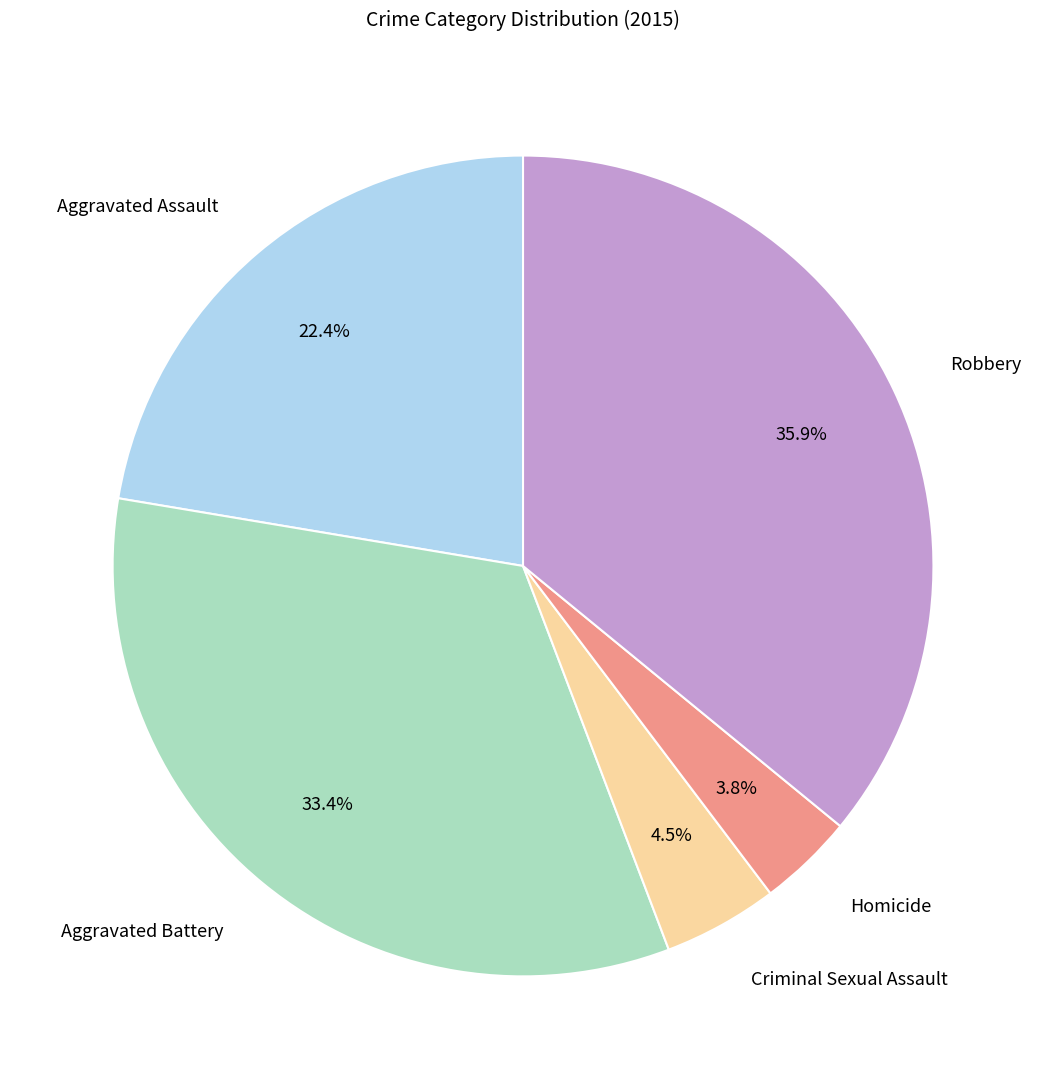

Approximately how many times larger is the value at Aggravated Assault compared to Homicide?

5.9